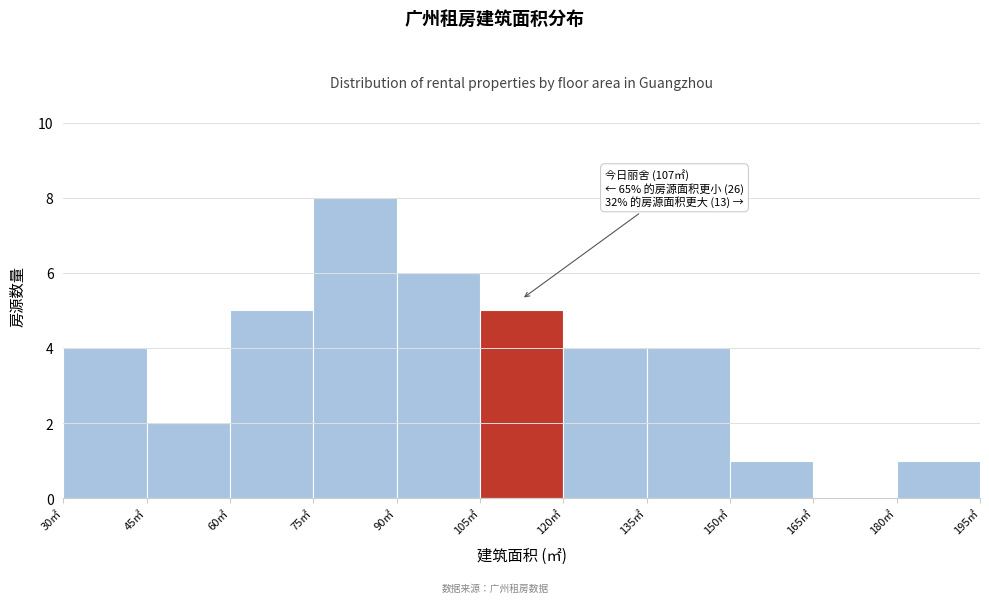

Which range on the x-axis has the tallest bar?

75 to 90